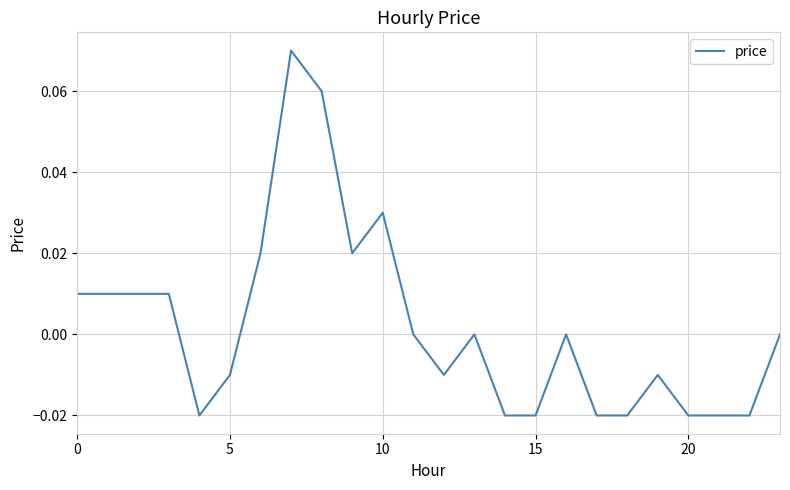

Does the chart display data point markers on the line(s)?

No